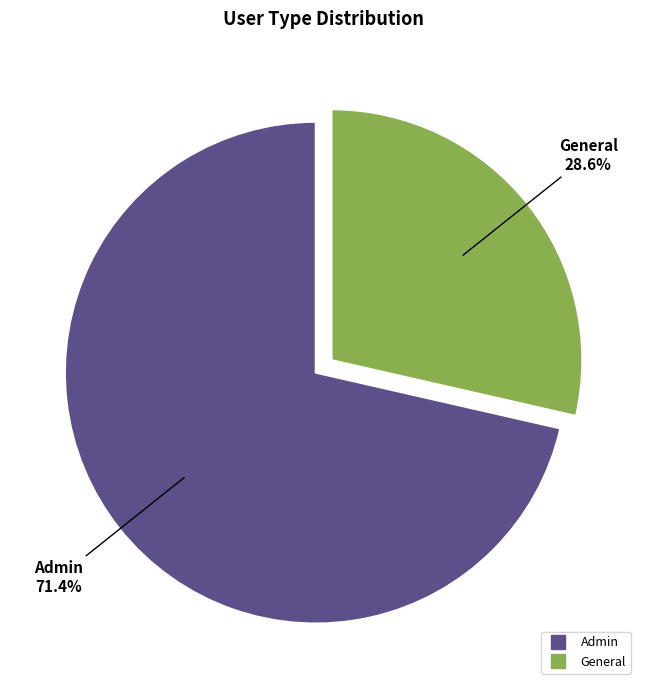

Which category has the smallest portion of the pie?

General